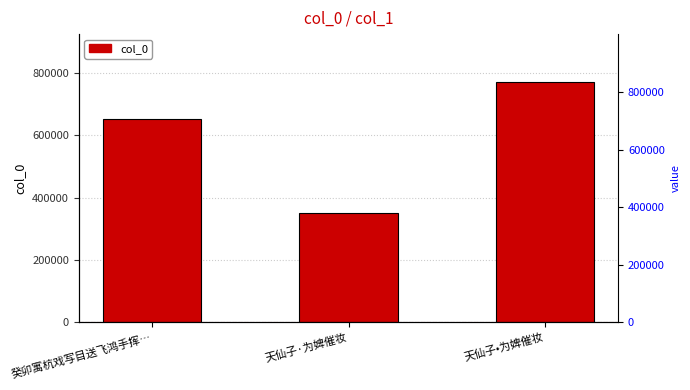

Which has a higher value, 癸卯寓杭戏写目送飞鸿手挥… or 天仙子·为婢催妆?

癸卯寓杭戏写目送飞鸿手挥…